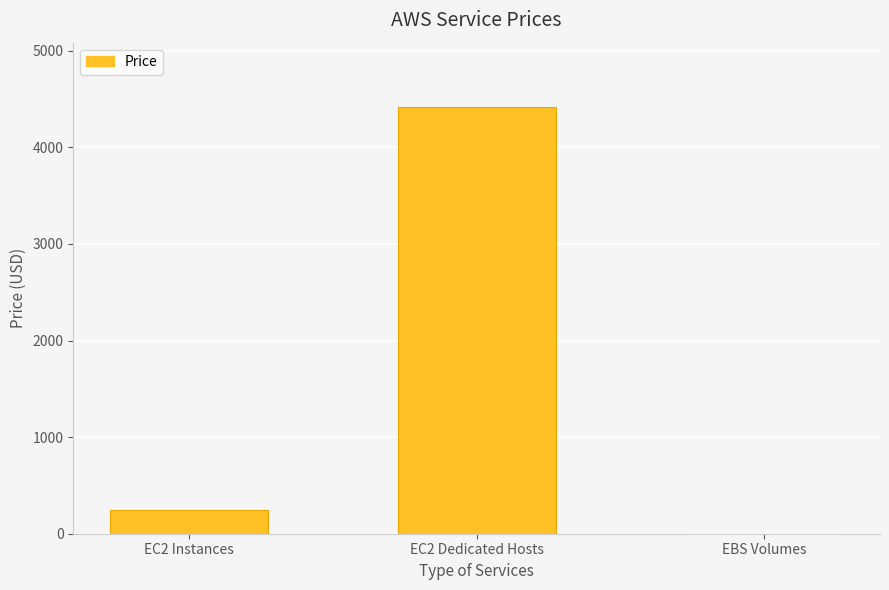

Where is the data nearest to the value 2210?

EC2 Instances